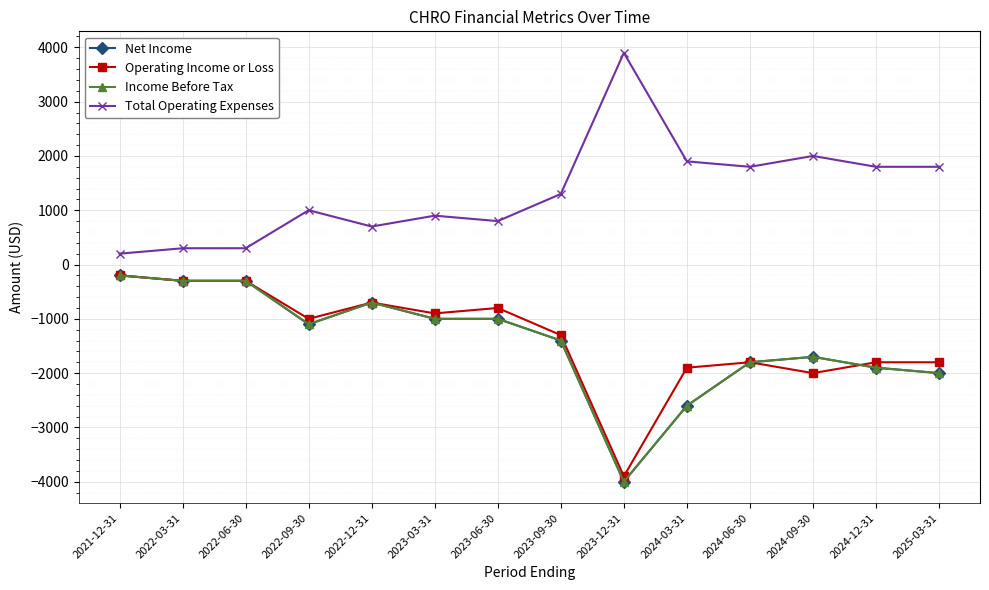

Reading left to right, what are all the values shown in this chart?

Net Income: -200	-300	-300	-1100	-700	-1000	-1000	-1400	-4000	-2600	-1800	-1700	-1900	-2000
Operating Income or Loss: -200	-300	-300	-1000	-700	-900	-800	-1300	-3900	-1900	-1800	-2000	-1800	-1800
Income Before Tax: -200	-300	-300	-1100	-700	-1000	-1000	-1400	-4000	-2600	-1800	-1700	-1900	-2000
Total Operating Expenses: 200	300	300	1000	700	900	800	1300	3900	1900	1800	2000	1800	1800